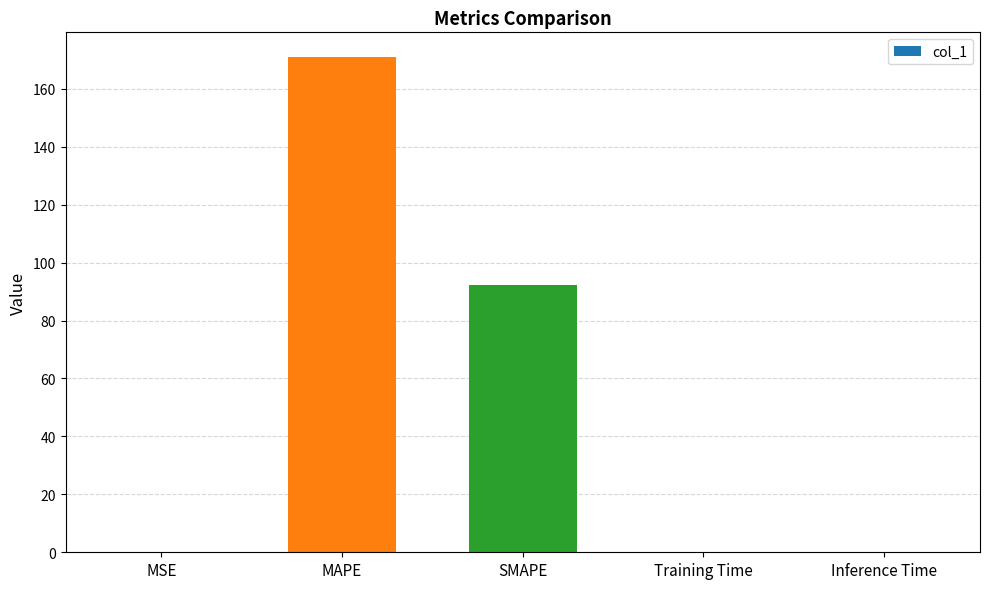

Count the number of data series in this chart.

1